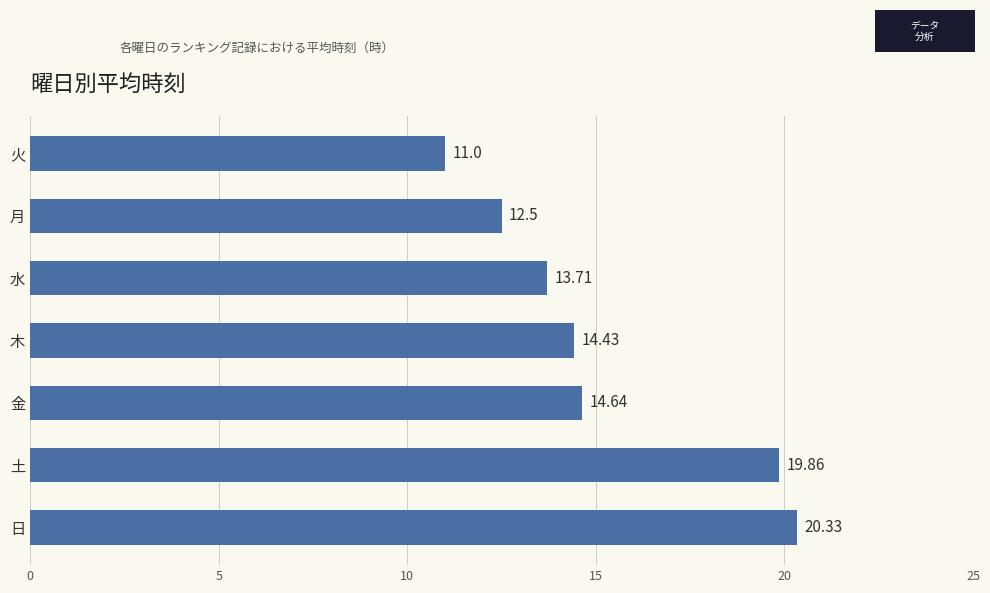

Rank the categories by value from highest to lowest.

日, 土, 金, 木, 水, 月, 火